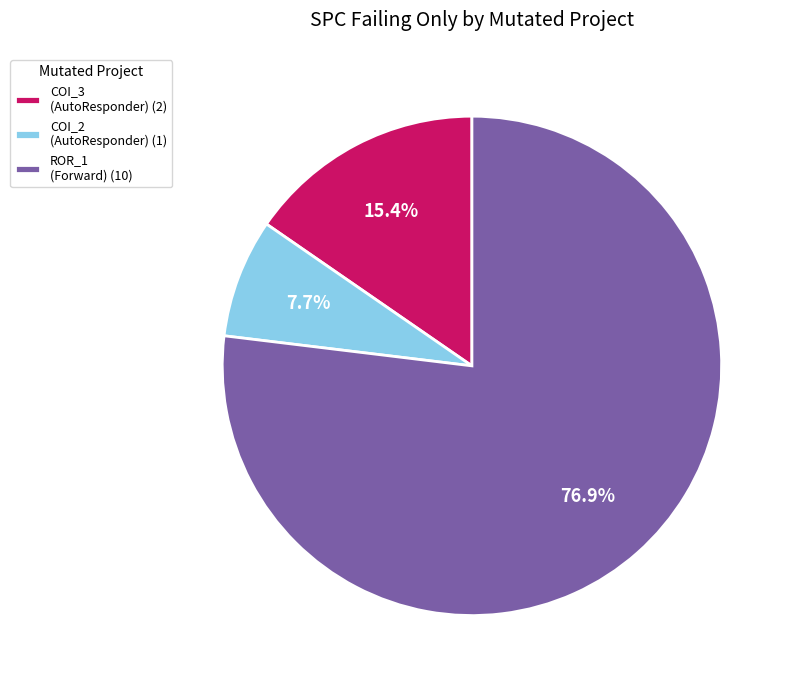

What is the smallest slice in the pie chart?

COI_2 (AutoResponder) (1)